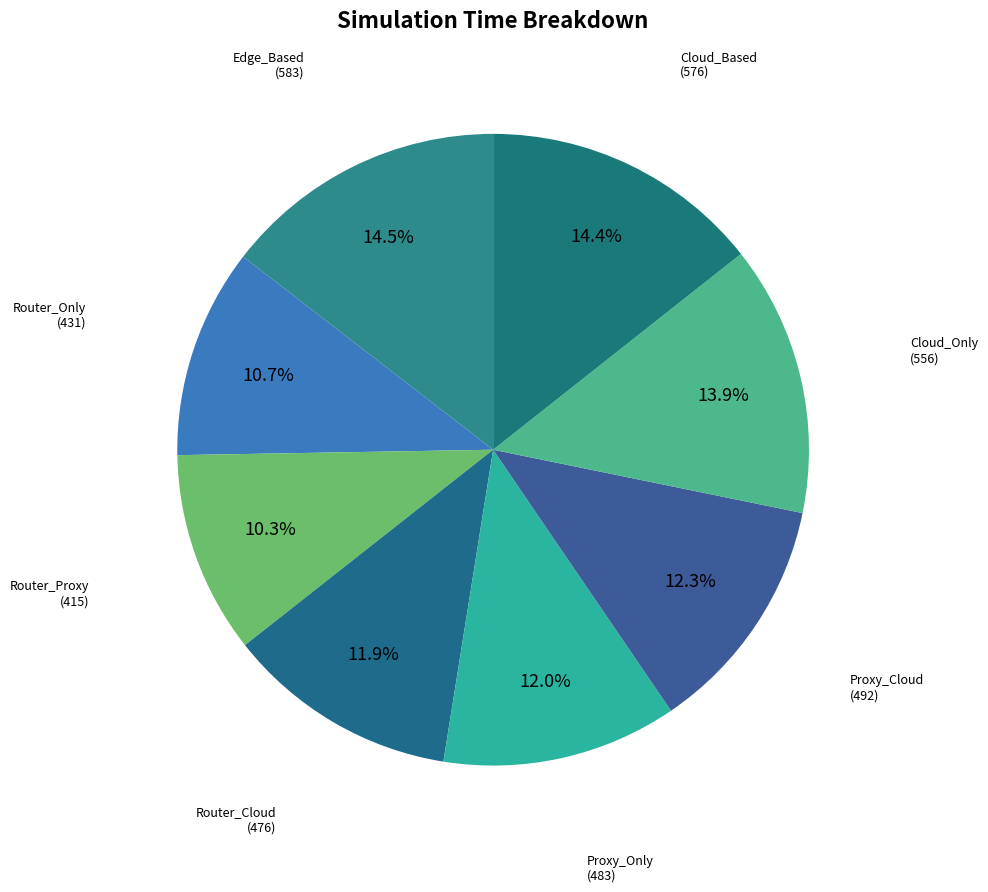

The Cloud_Based slice represents 1% of the pie. True or false?

False